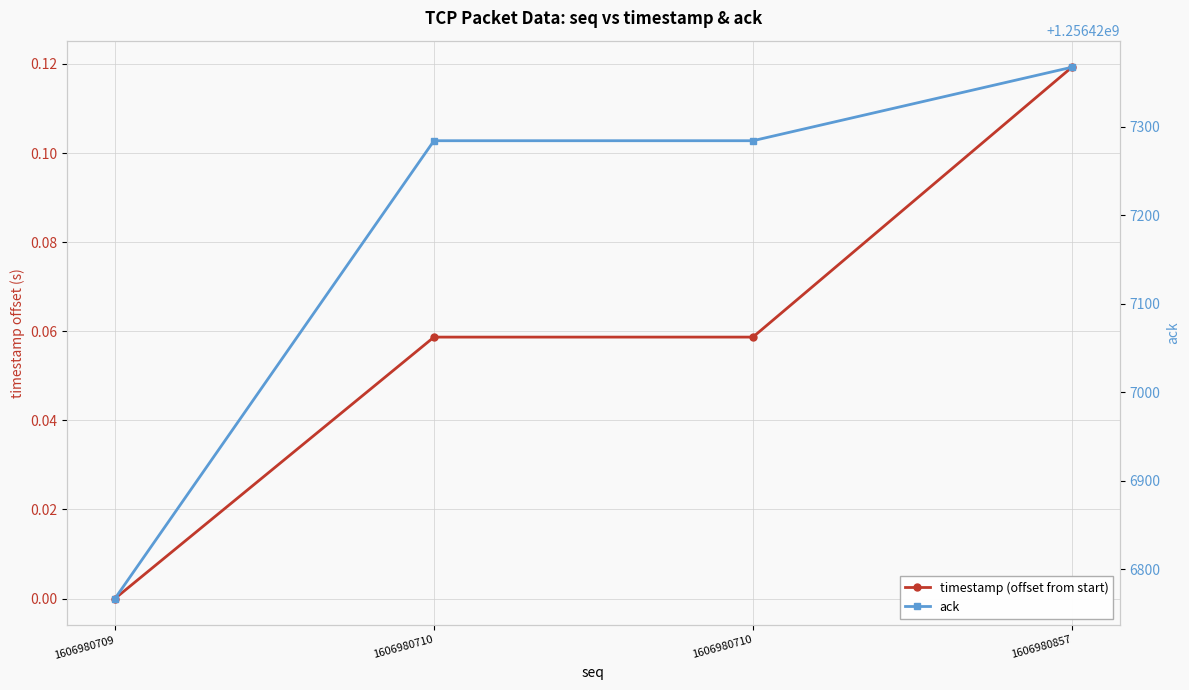

Reading right to left, what are all the values shown in this chart?

timestamp (offset from start): 1606980857=0.1	1606980710=0.1	1606980710=0.1	1606980709=0.0
ack: 1606980857=1256427367.0	1606980710=1256427284.0	1606980710=1256427284.0	1606980709=1256426767.0